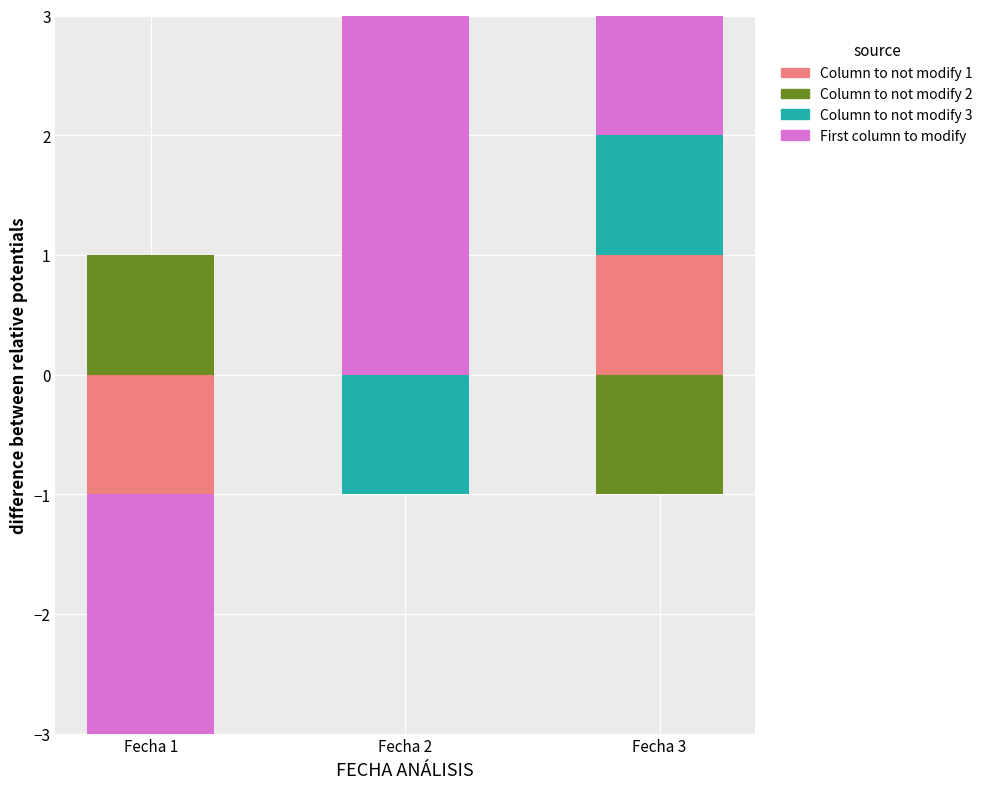

Is the value of First column to modify at Fecha 3 greater than the value of Column to not modify 1 at Fecha 3?

Yes